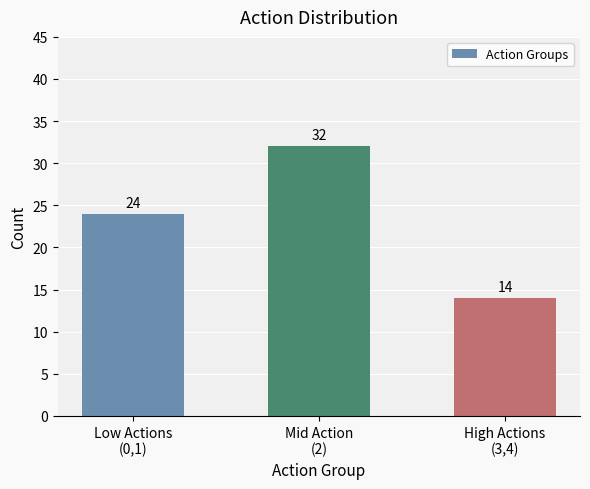

What is the difference between the values at Mid Action
(2) and High Actions
(3,4)?

18